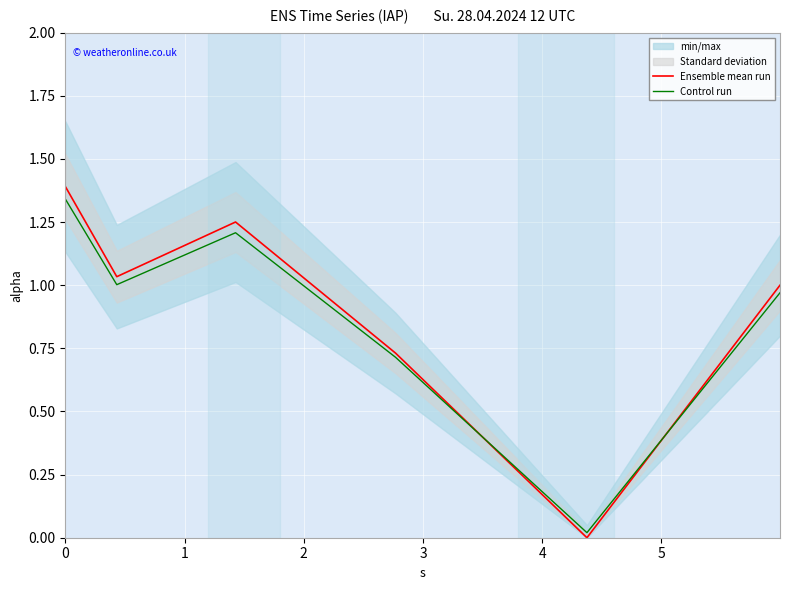

At which category does the chart reach its minimum across all series?

4